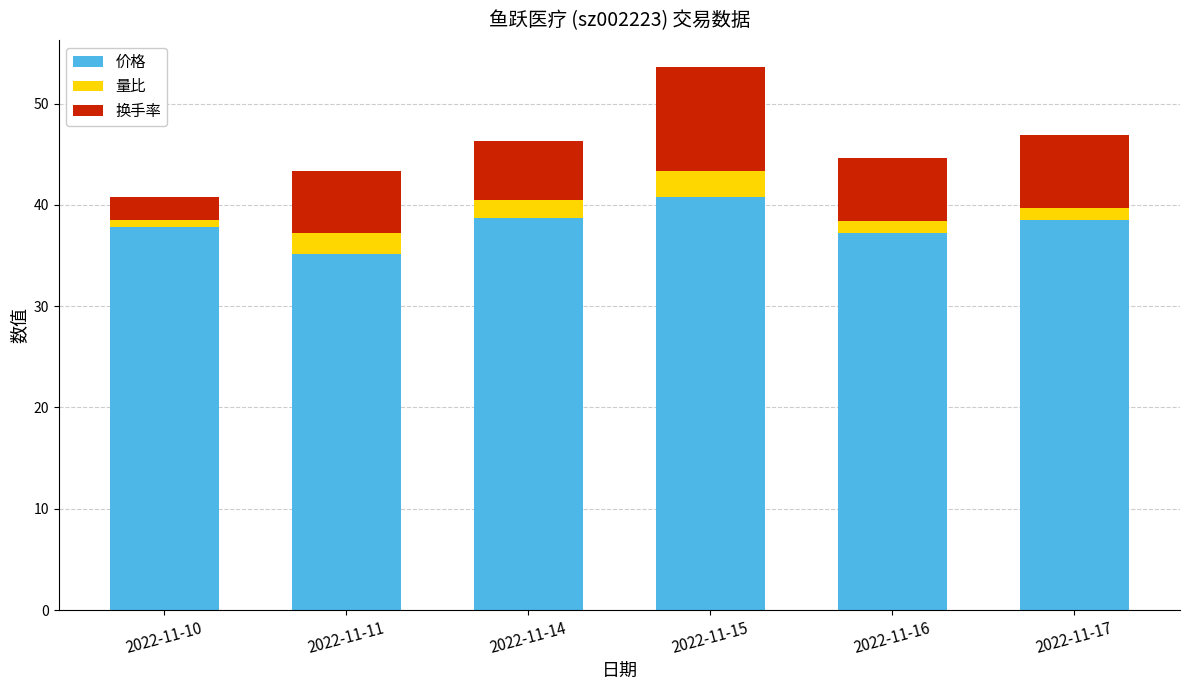

At which category is the sum across all series the highest?

2022-11-15